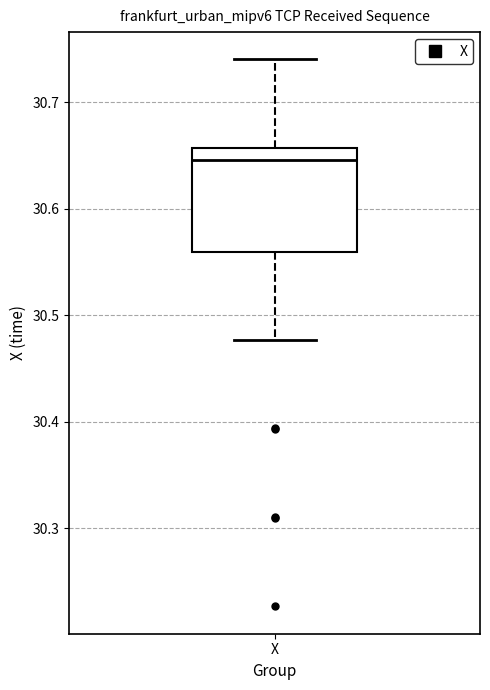

Where does the upper whisker of the box for X end on the y-axis? The values are not printed on the chart, so give them approximately, as read against the axis.

30.74